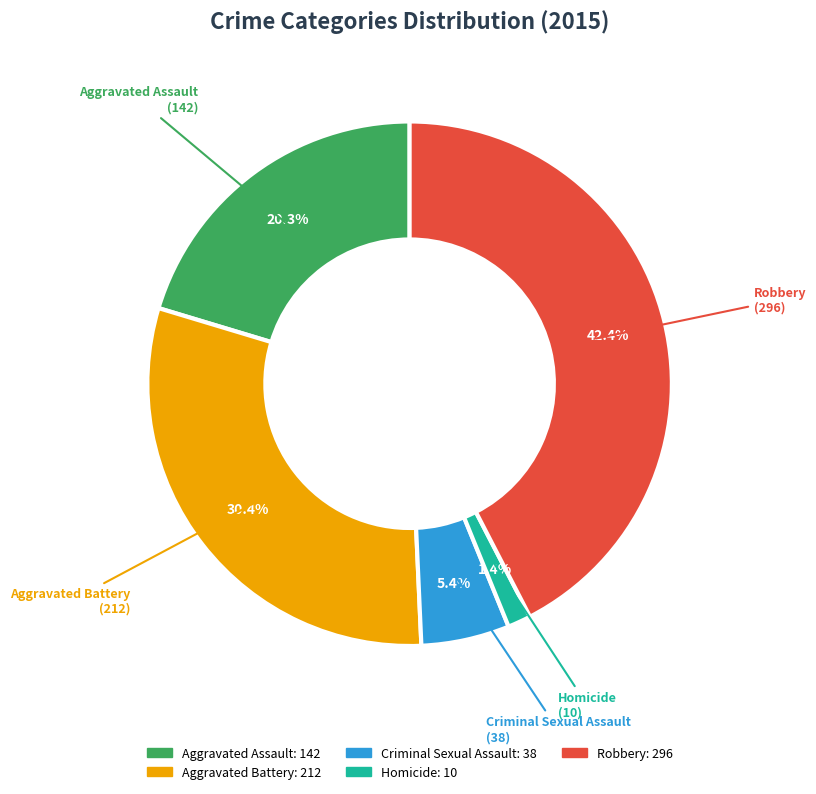

What is the largest slice in the pie chart?

Robbery